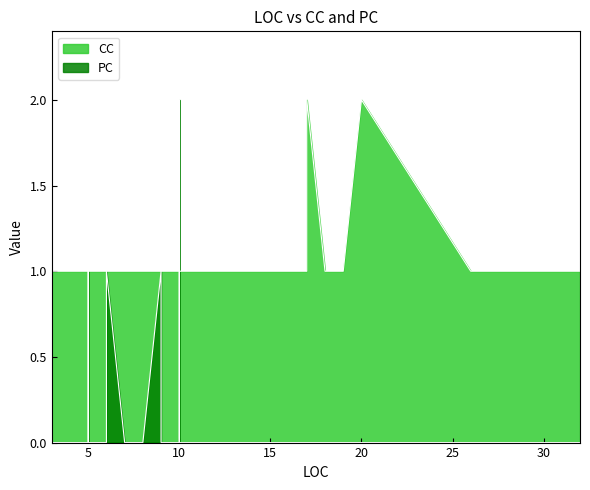

How many values in PC are above zero?

4